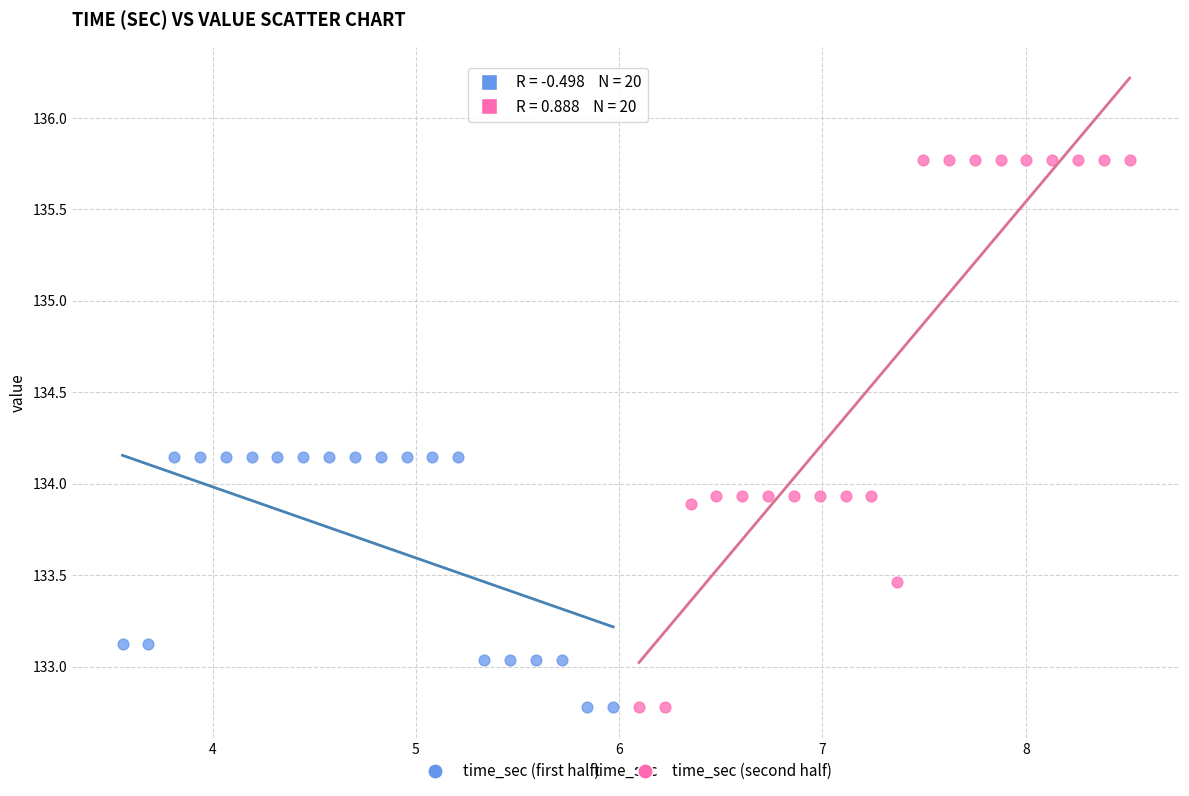

Which series reaches the maximum Y coordinate?

time_sec (second half)